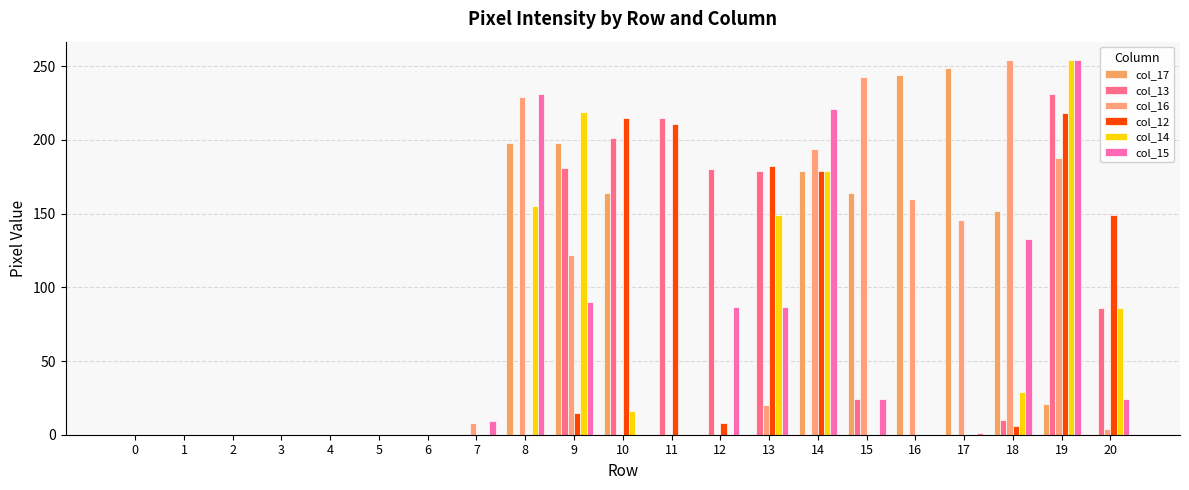

Which series has the largest range (max minus min)?

col_16